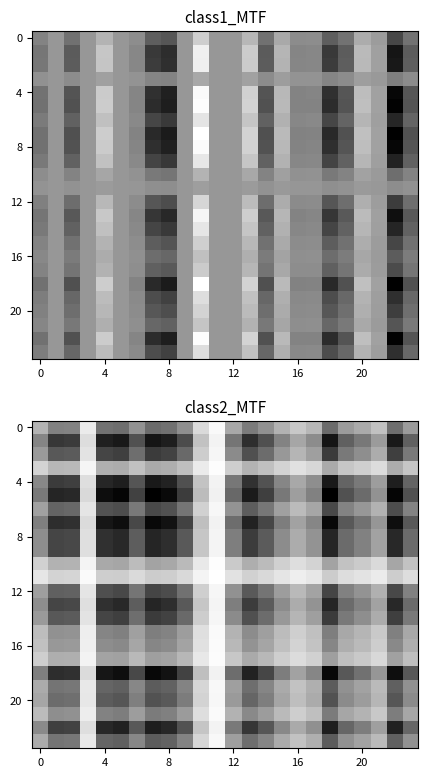

What is the difference between the maximum and minimum values in the 12 series?

0.7